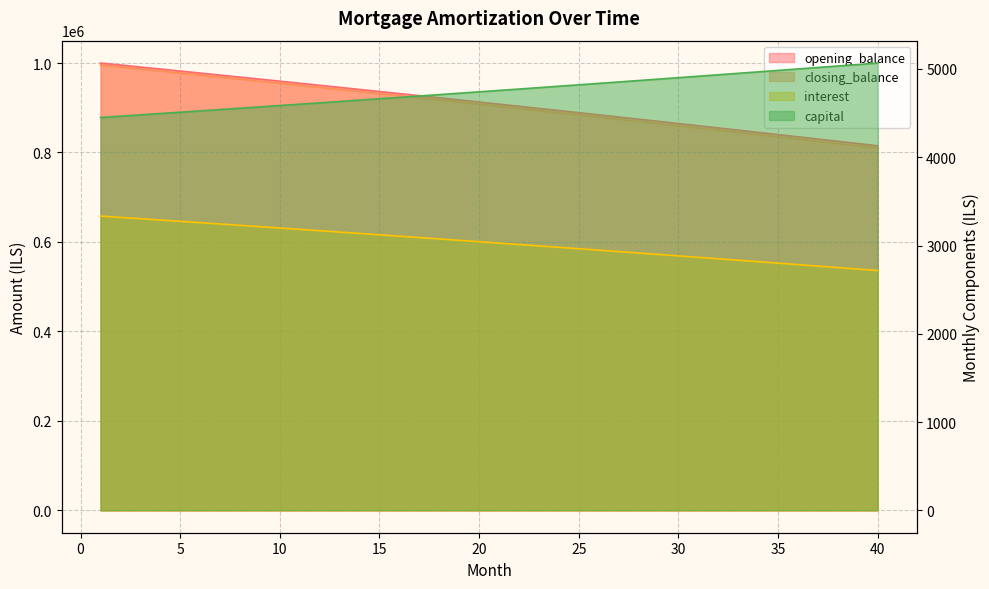

What is the lowest value of the closing_balance series?

809920.8